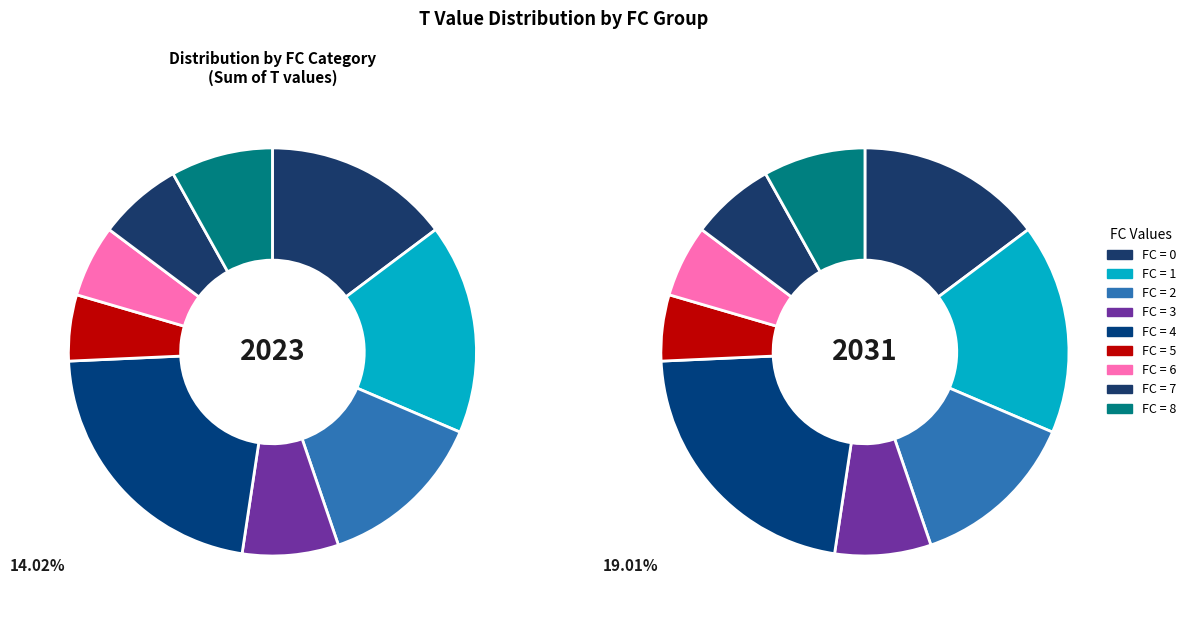

What is the change in value from FC_1 to FC_2?

+1